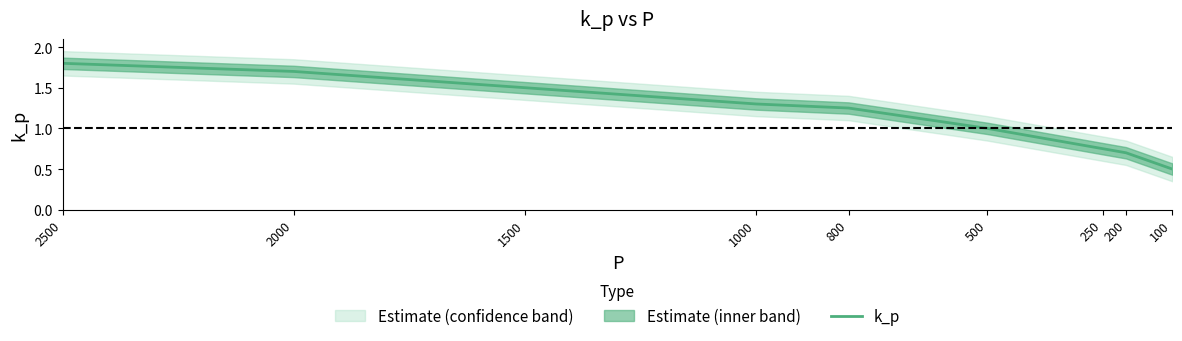

What is the greatest value displayed?

1.8